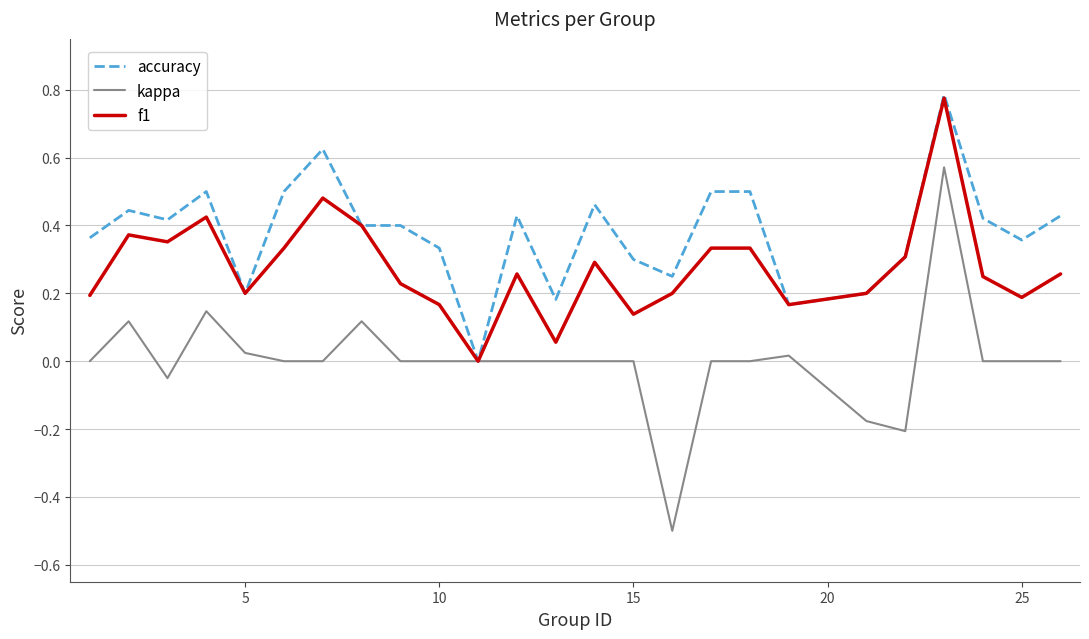

Which series has the largest total across all categories?

accuracy